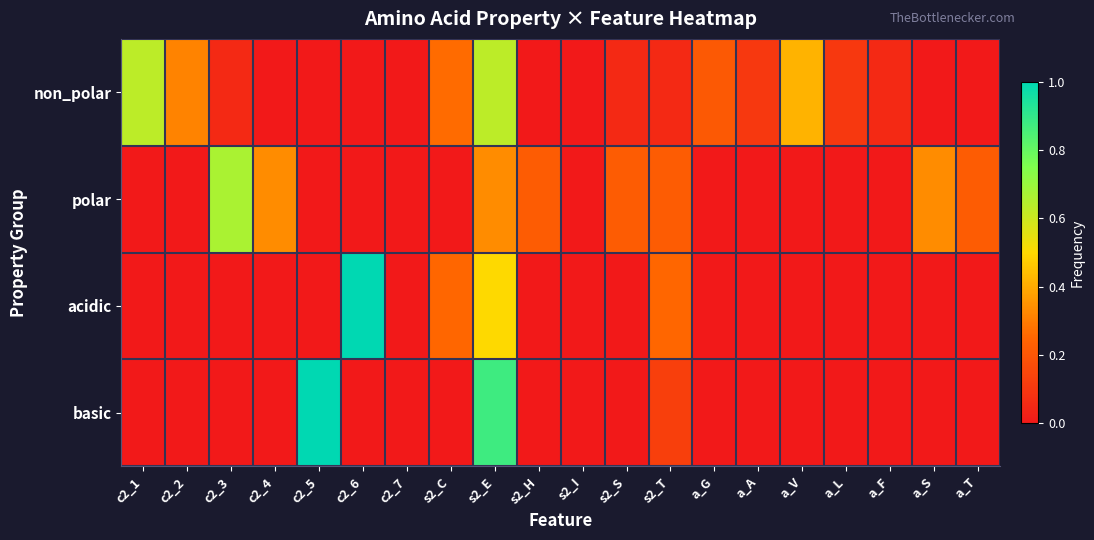

How many data points does each series have?

20